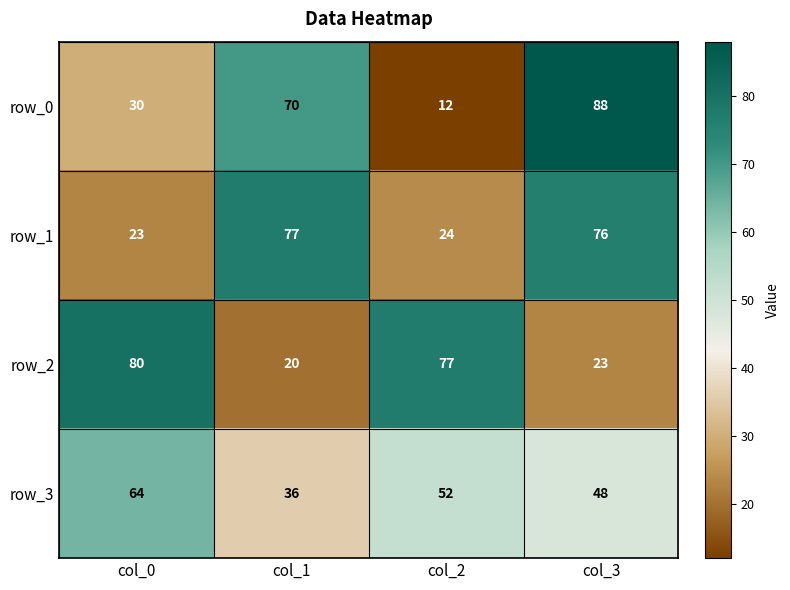

Is the value of row_3 at col_1 greater than the value of row_2 at col_3?

Yes